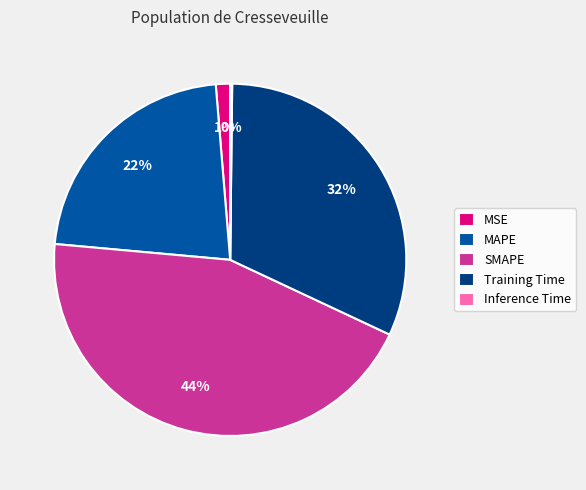

Which has a higher value, SMAPE or Training Time?

SMAPE